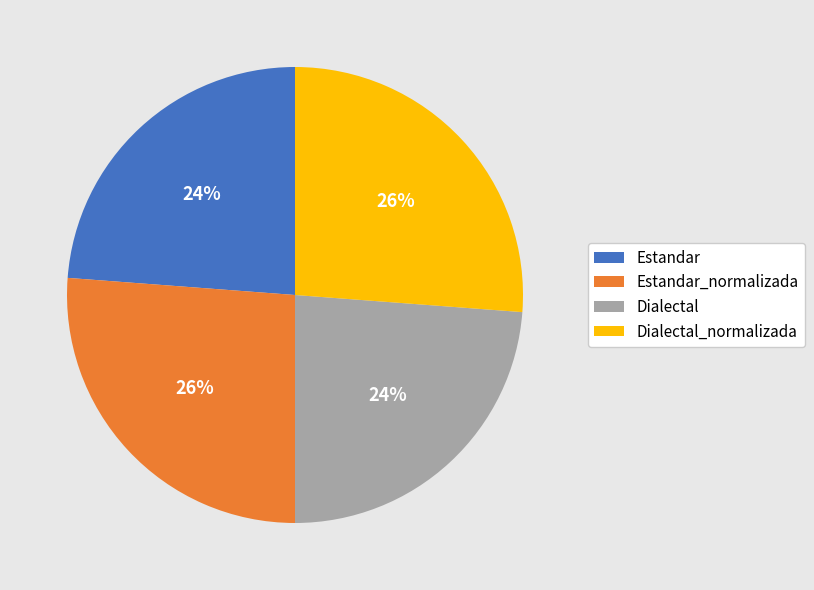

Which has a higher value, Estandar_normalizada or Estandar?

Estandar_normalizada